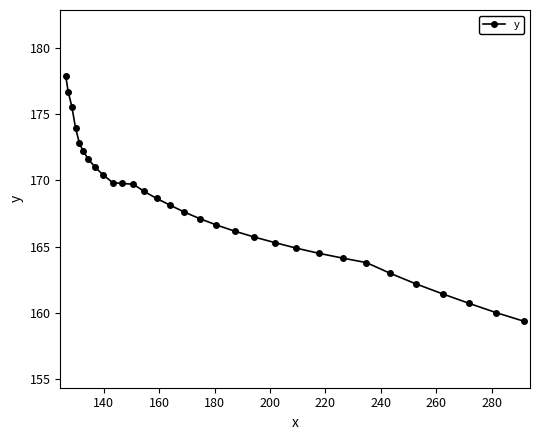

What is the smallest value displayed?

159.4